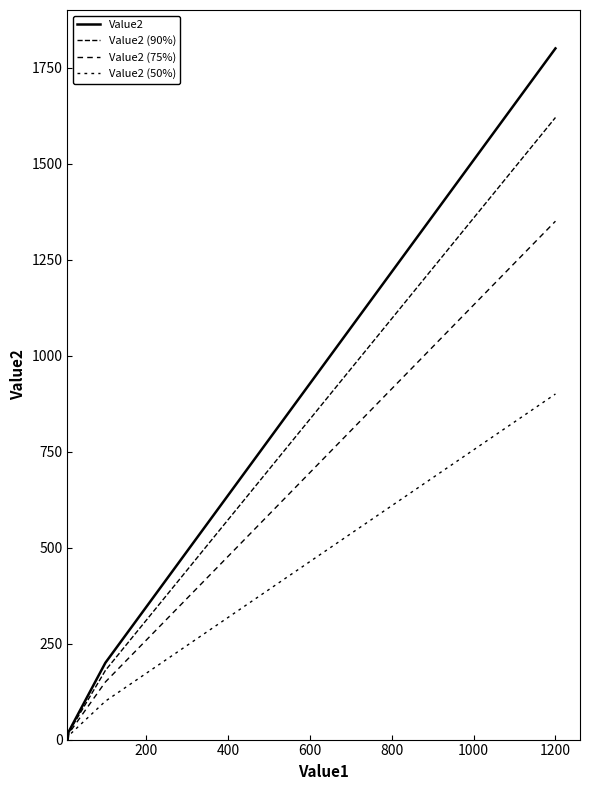

Reading left to right, extract all data points from this chart.

Value2: 2.0	20.0	200.0	1800.0
Value2 (90%): 1.8	18.0	180.0	1620.0
Value2 (75%): 1.5	15.0	150.0	1350.0
Value2 (50%): 1.0	10.0	100.0	900.0